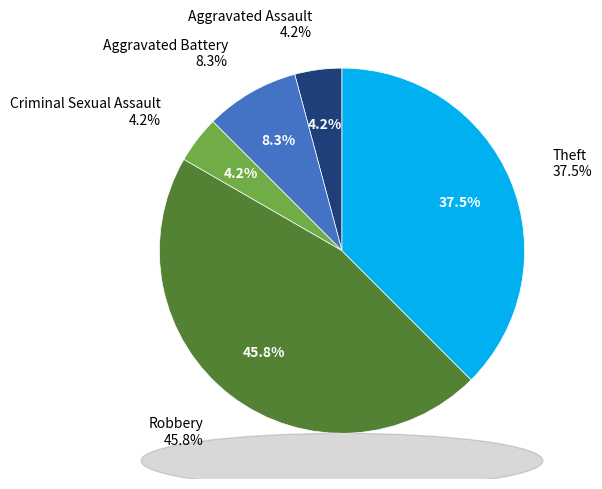

Rank the categories by value from highest to lowest.

Robbery, Theft, Aggravated Battery, Aggravated Assault, Criminal Sexual Assault